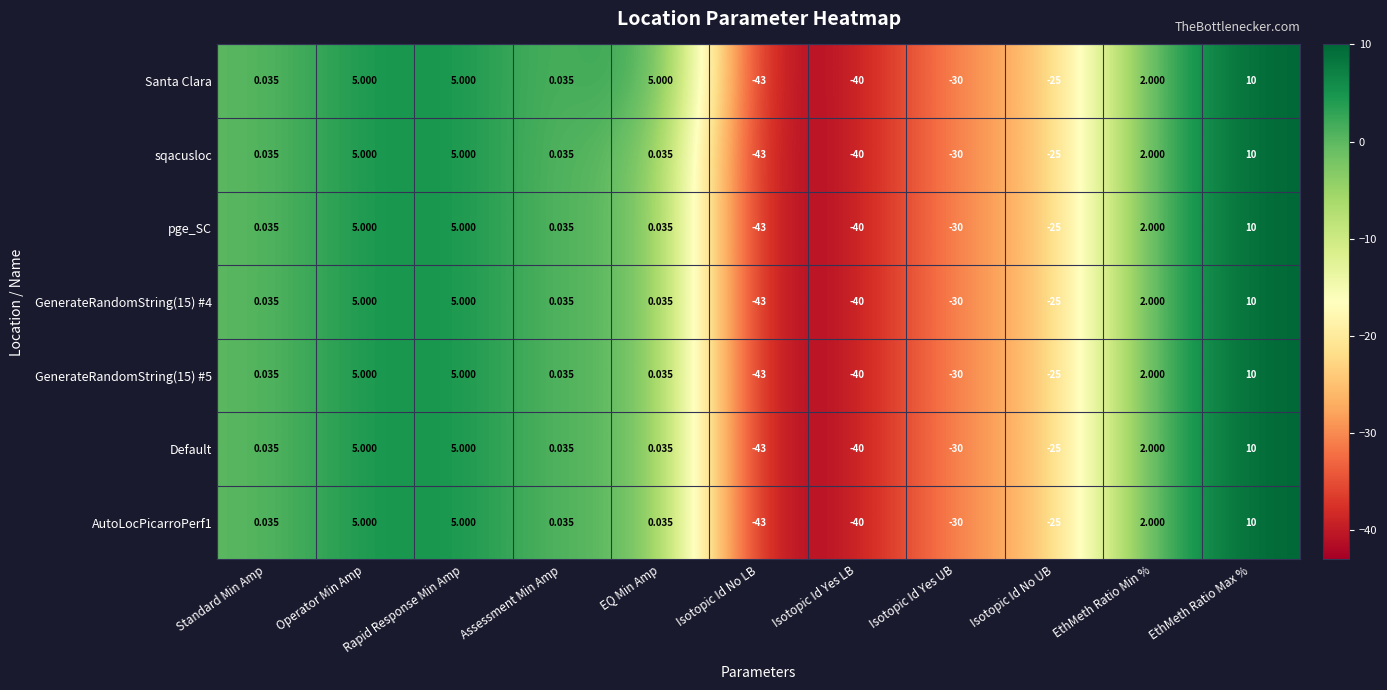

Where does the Default series first go above 0?

Standard Min Amp